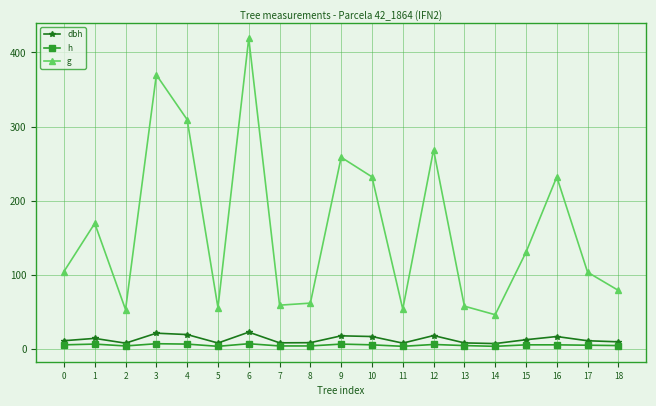

Which category has the lowest value in the g series?

14